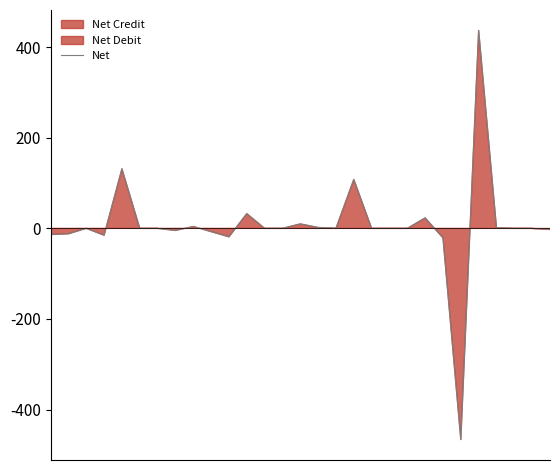

Which category has the lowest value across all series?

23